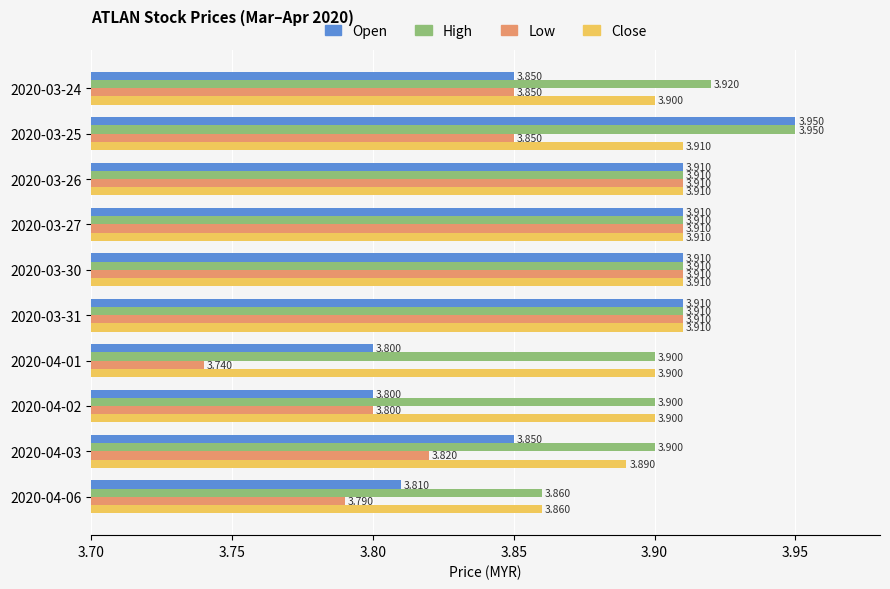

How many categories are shown in the chart?

10